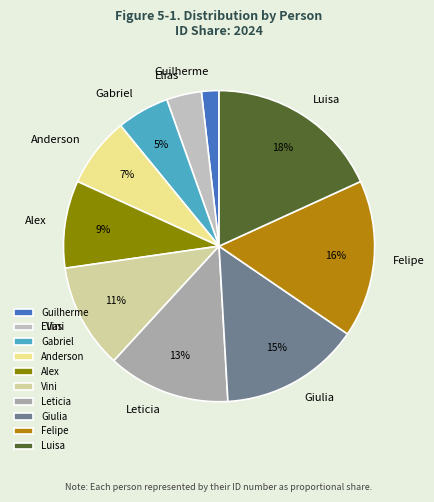

Is the sum of Leticia and Vini greater than half?

No